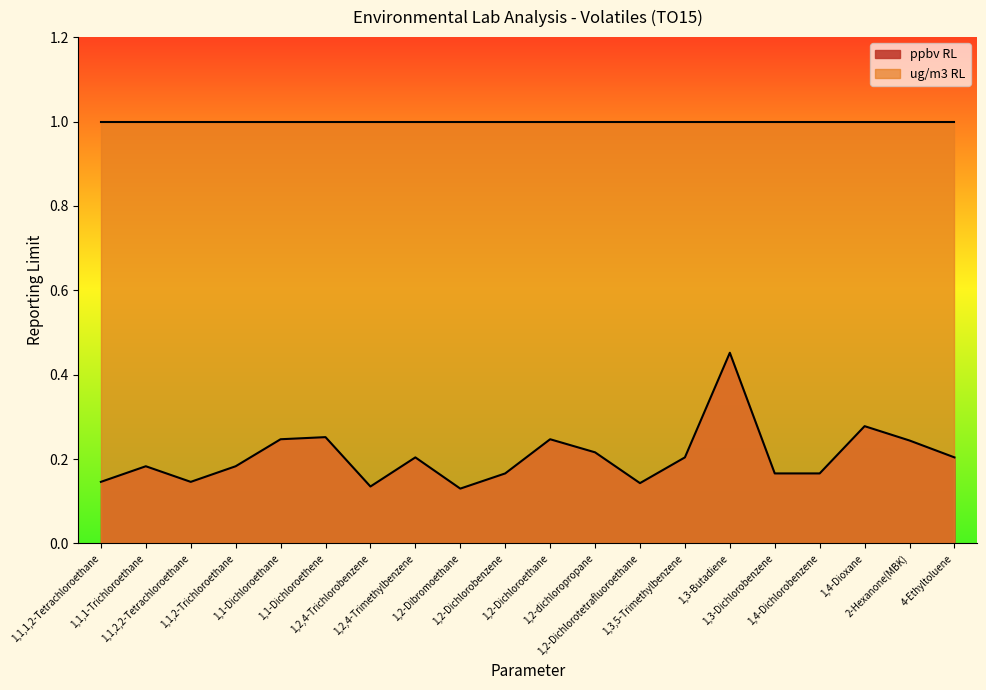

What is the value of the 2nd point from the left?

0.2